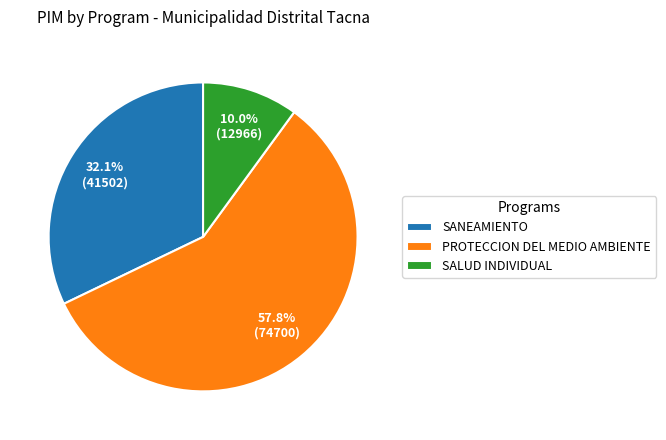

What is the largest slice in the pie chart?

PROTECCION DEL MEDIO AMBIENTE